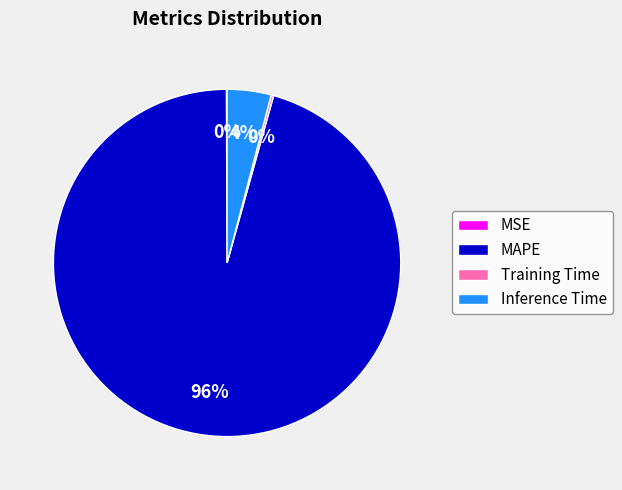

Which category accounts for the majority?

MAPE